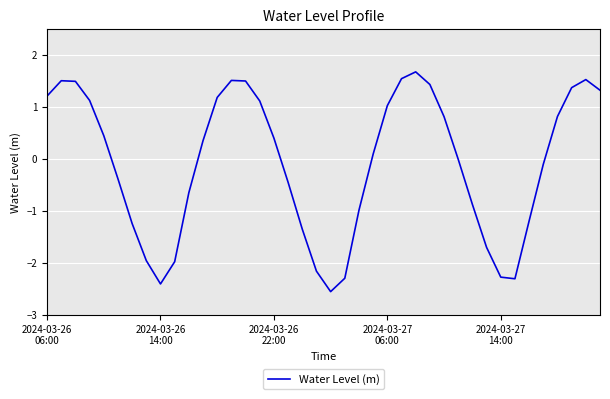

What is the greatest value displayed?

1.7